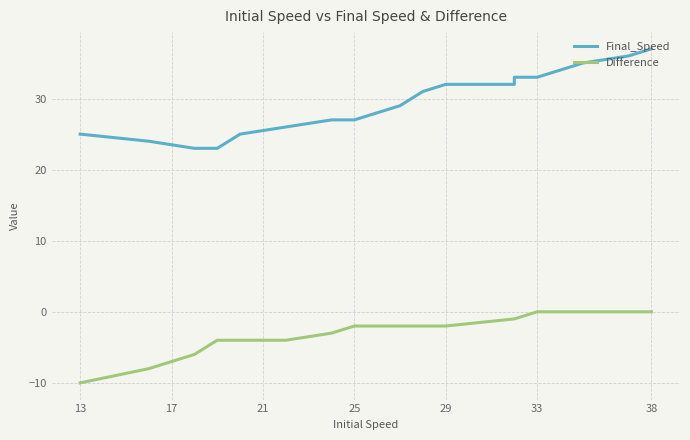

Rank the series by their average value, from highest to lowest.

Final_Speed, Difference